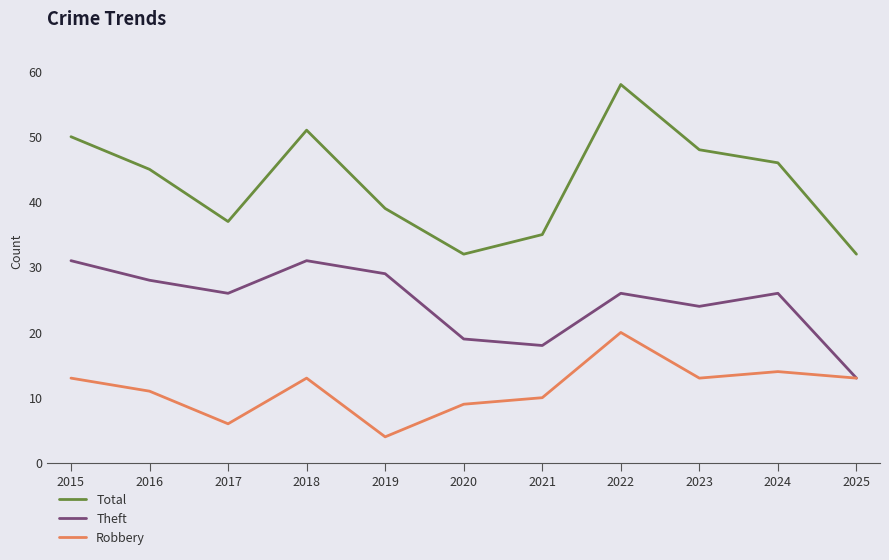

In Robbery, how many points are higher than both neighbors (excluding endpoints)?

3